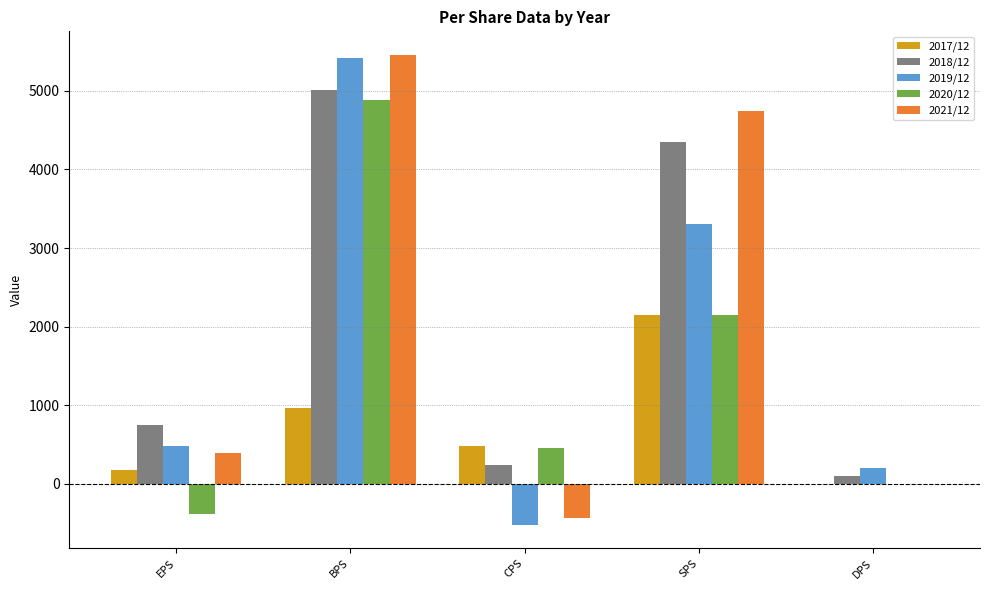

What is the highest value of the 2019/12 series?

5424